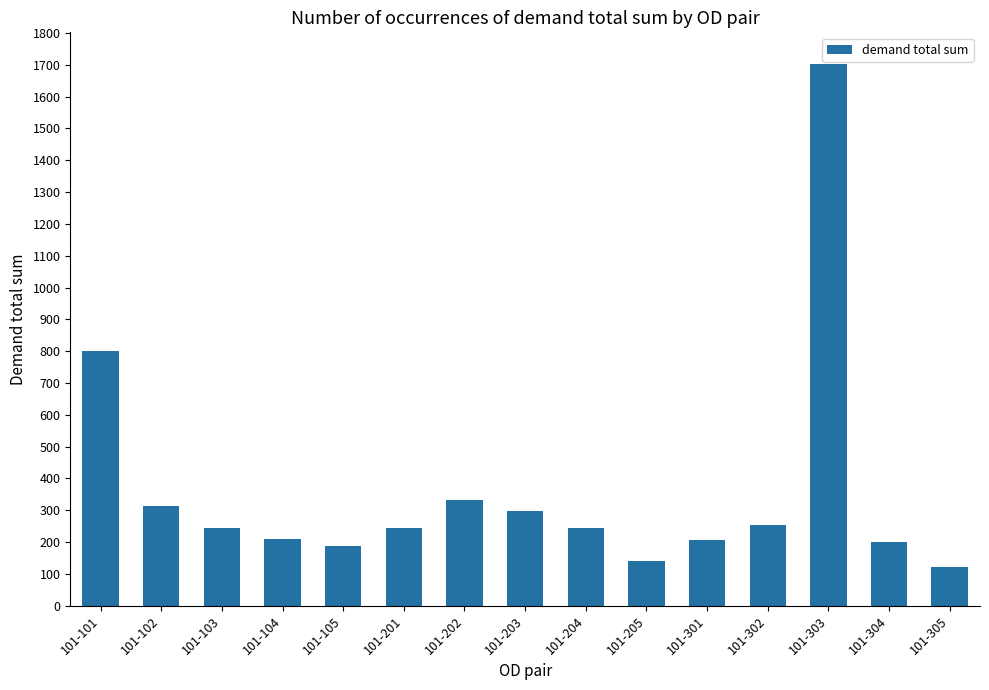

True or false: the data shows 254 at 101-302.

True